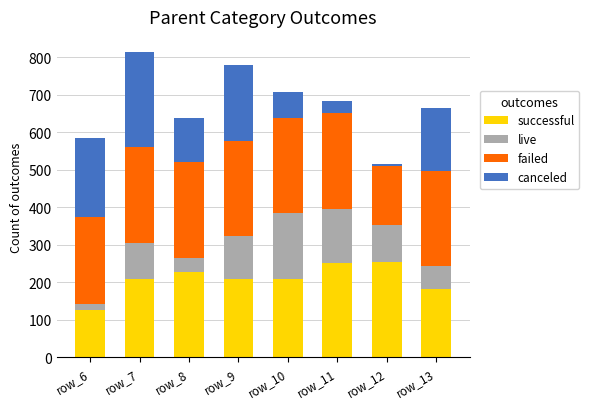

What is the minimum value for successful?

127